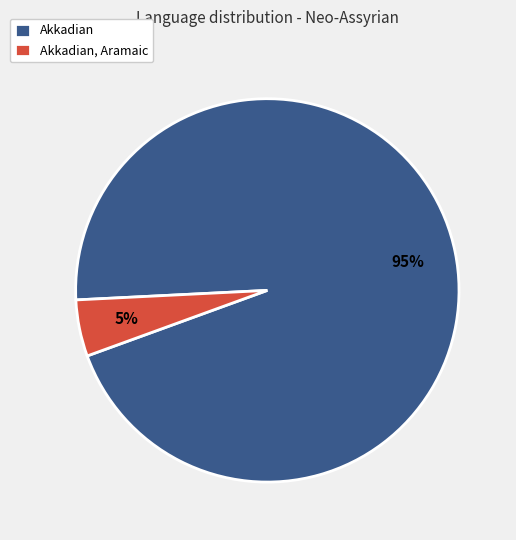

How many segments does this pie chart have?

2